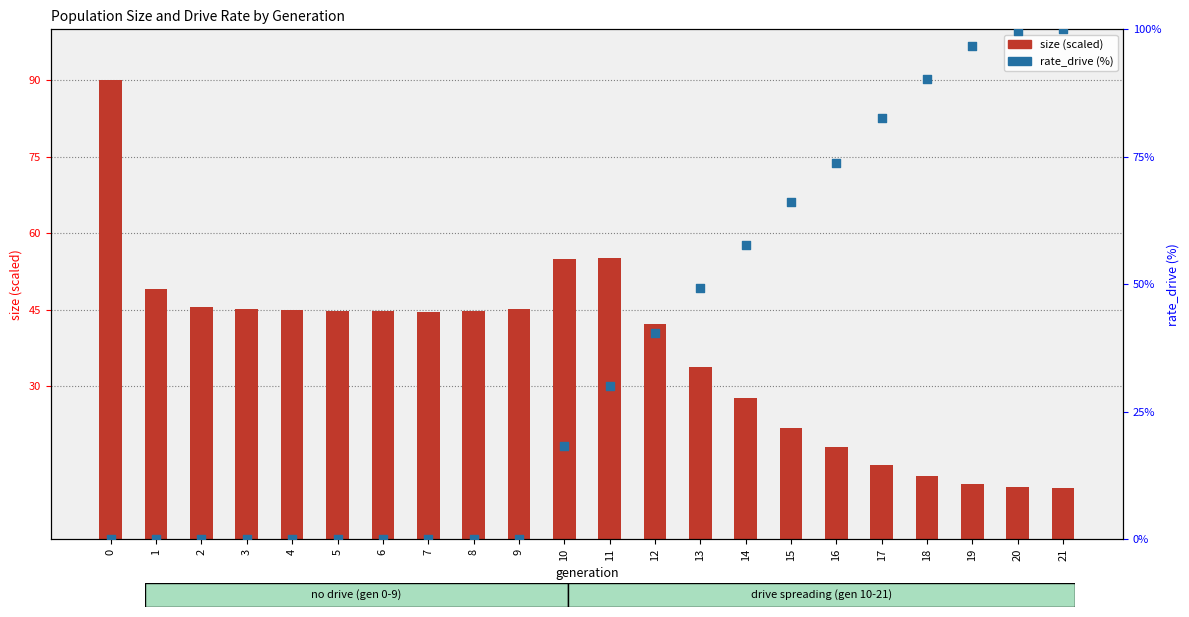

What are all the series names shown in the legend?

size (scaled), rate_drive (%)